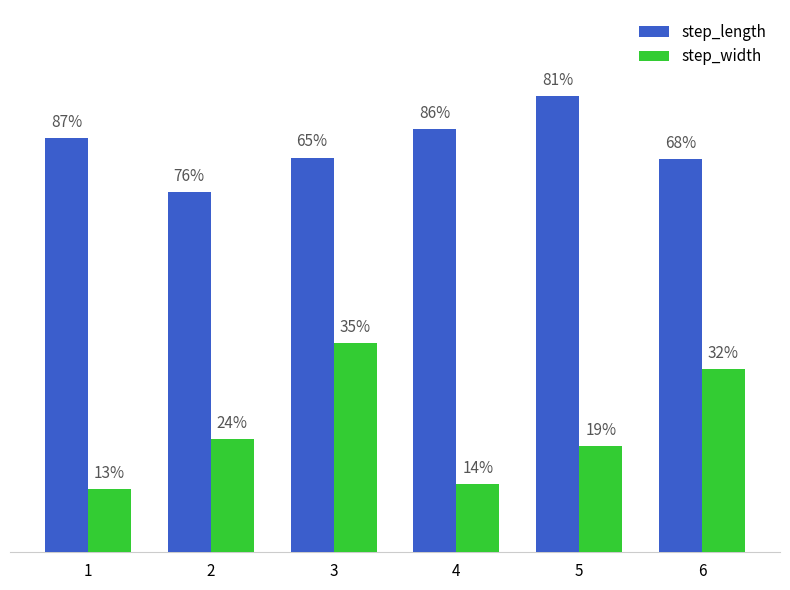

What is the smallest value displayed?

0.1